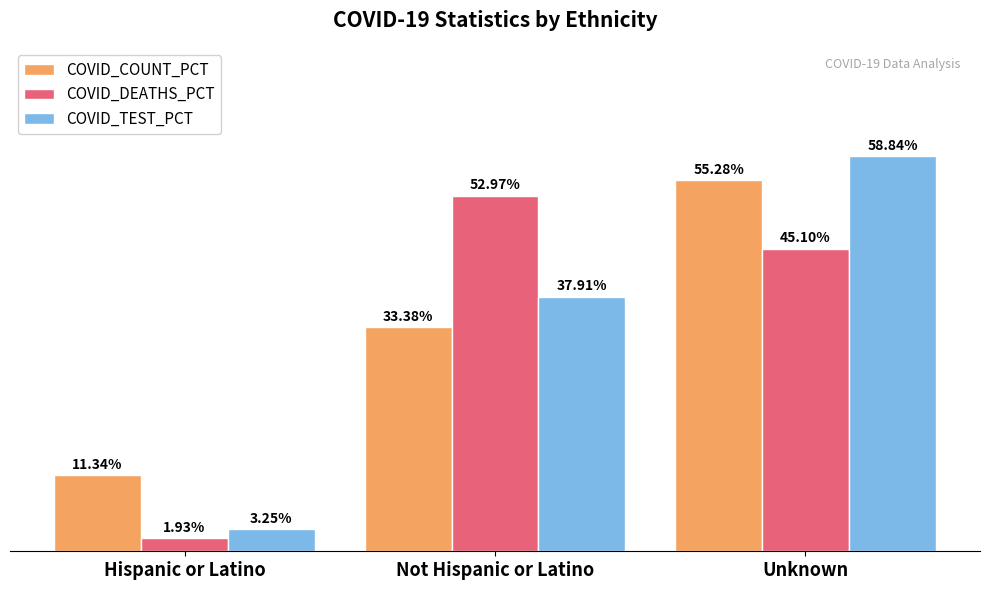

Are the bars horizontal?

No